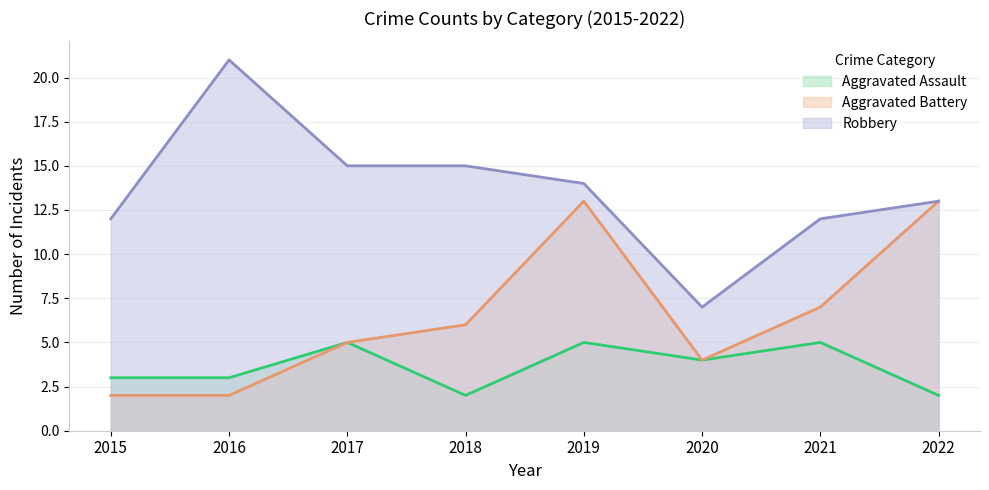

True or false: Aggravated Battery has a value of 13 at 2019.

True